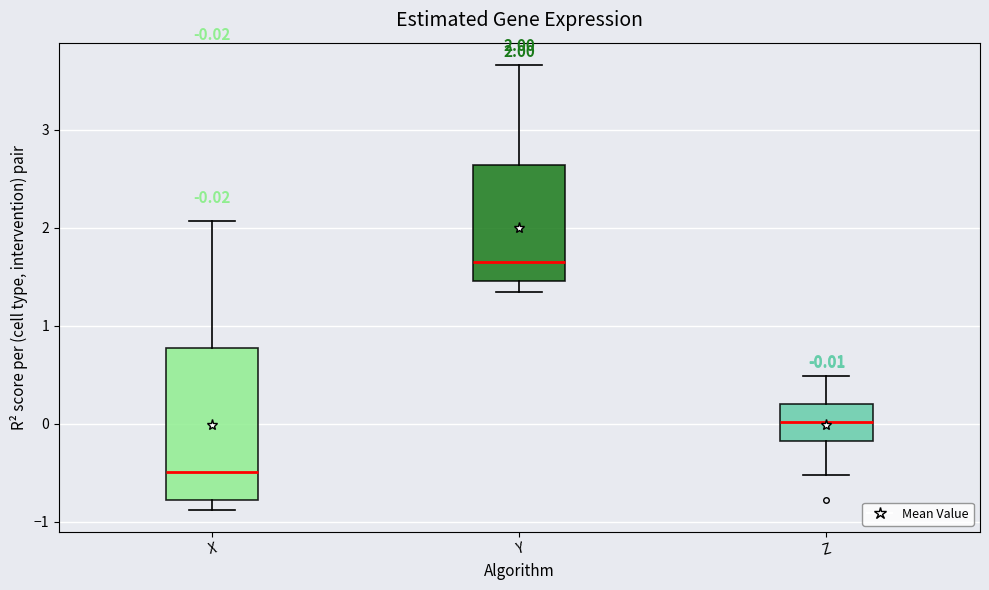

Which box's median line is the highest?

Y